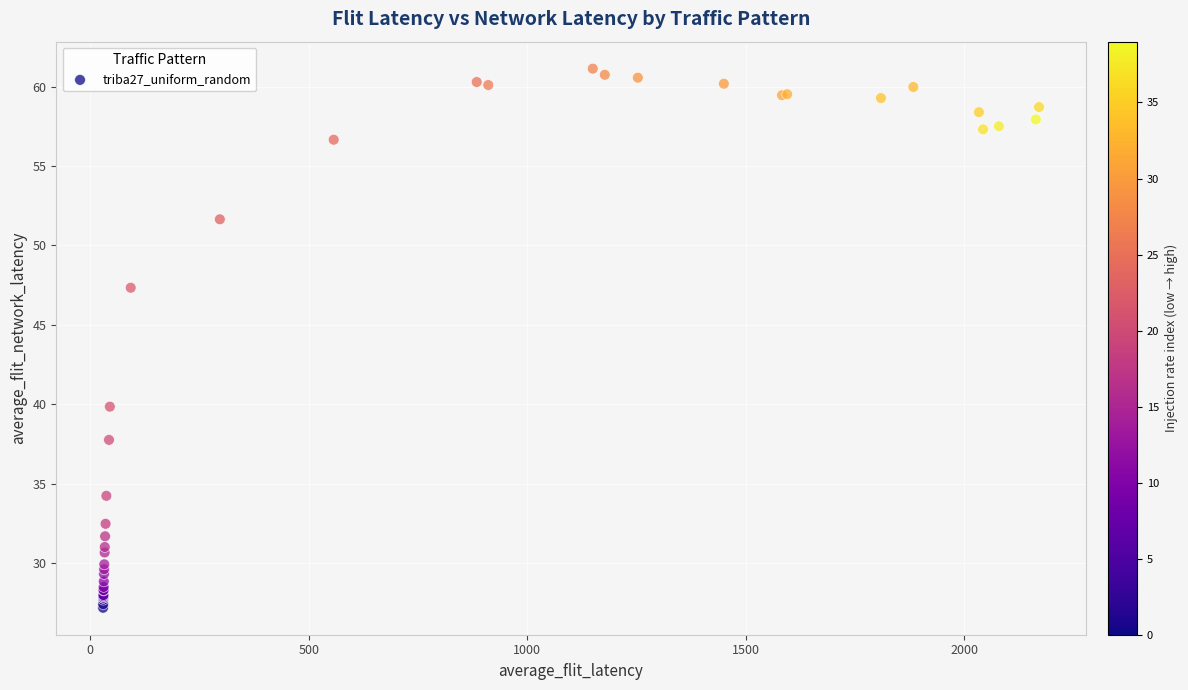

What Y value in the scatter plot is closest to 44?

47.3